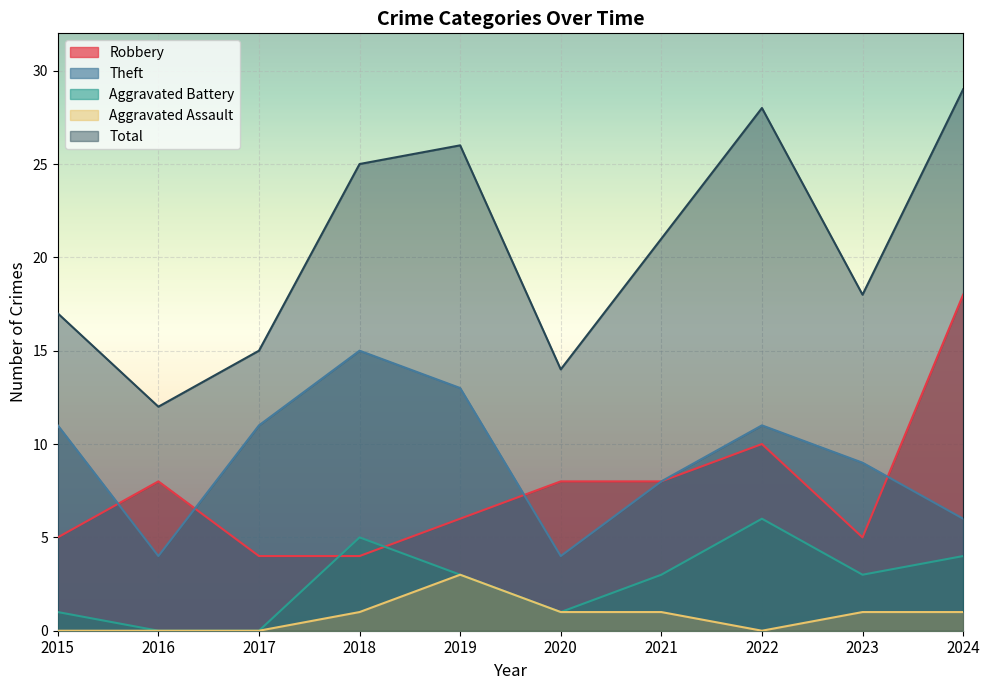

How many lines are shown in the chart?

5